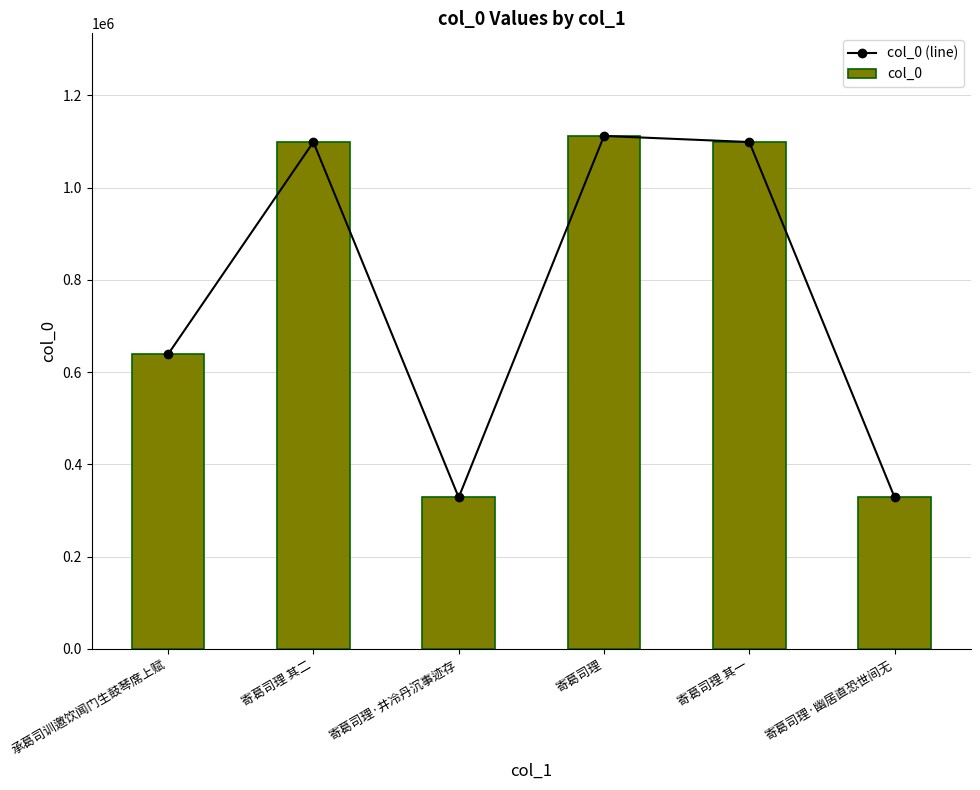

True or false: col_0 has a value of 427229 at 承葛司训邀饮闻门生鼓琴席上赋.

False